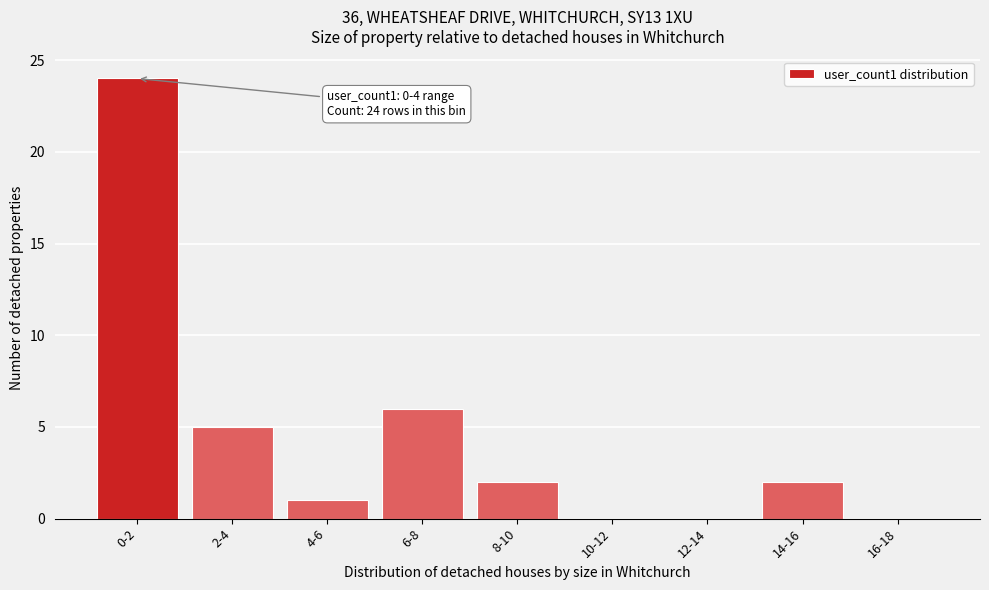

Reading left to right, what are all the values shown in this chart?

0-2=24	2-4=5	4-6=1	6-8=6	8-10=2	10-12=0	12-14=0	14-16=2	16-18=0